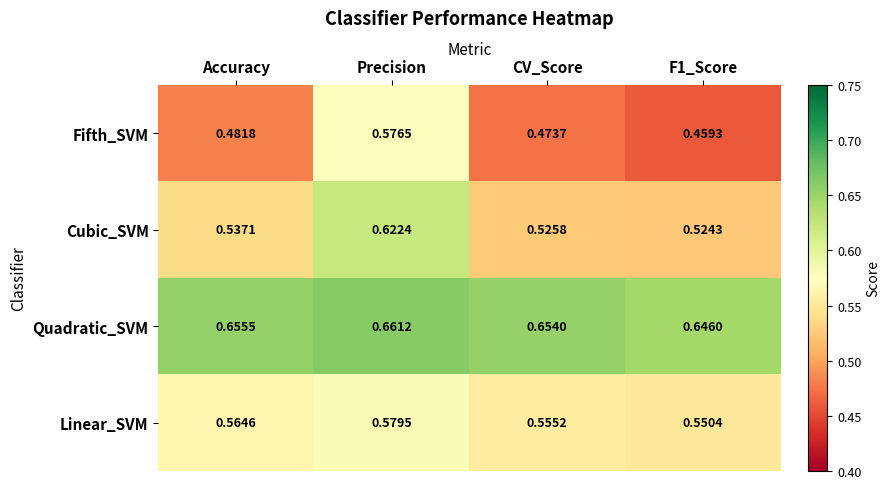

Rank the series by their maximum value, from highest to lowest.

Quadratic_SVM, Cubic_SVM, Linear_SVM, Fifth_SVM